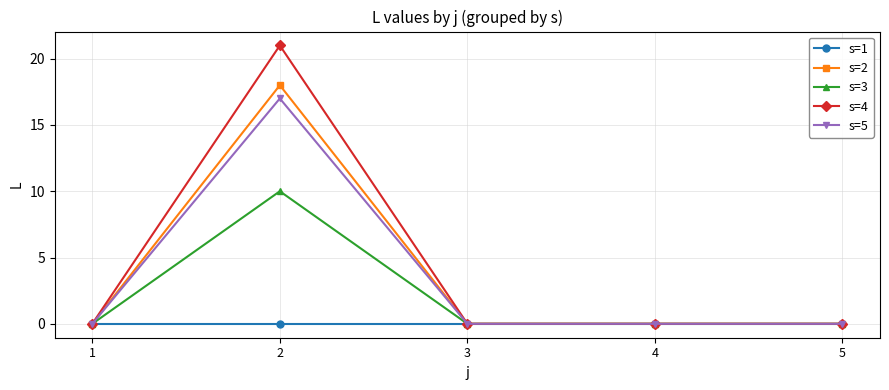

Rank the series by their maximum value, from highest to lowest.

s=4, s=2, s=5, s=3, s=1